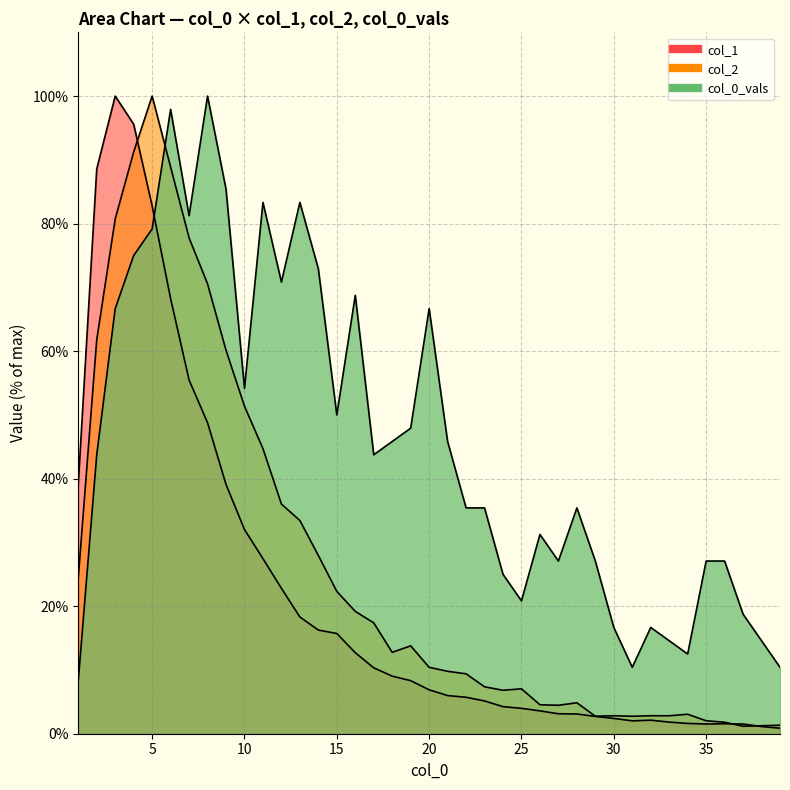

What is the difference between the second highest and second lowest values in the col_0_vals series?

87.5